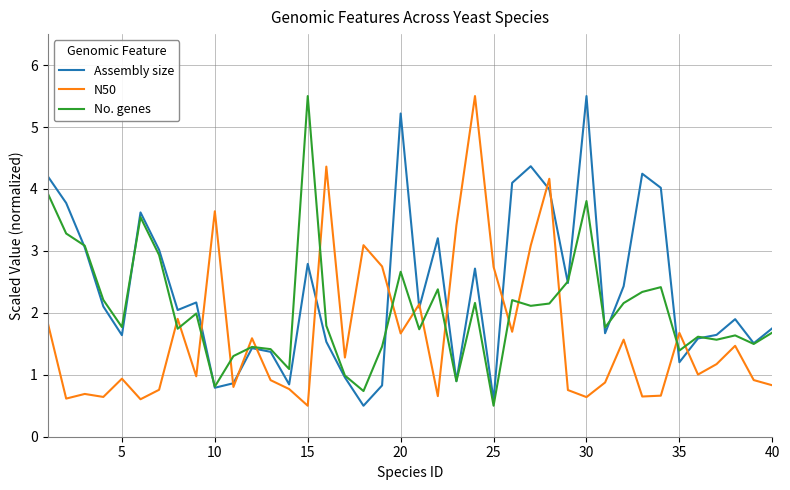

How many lines are shown in the chart?

3